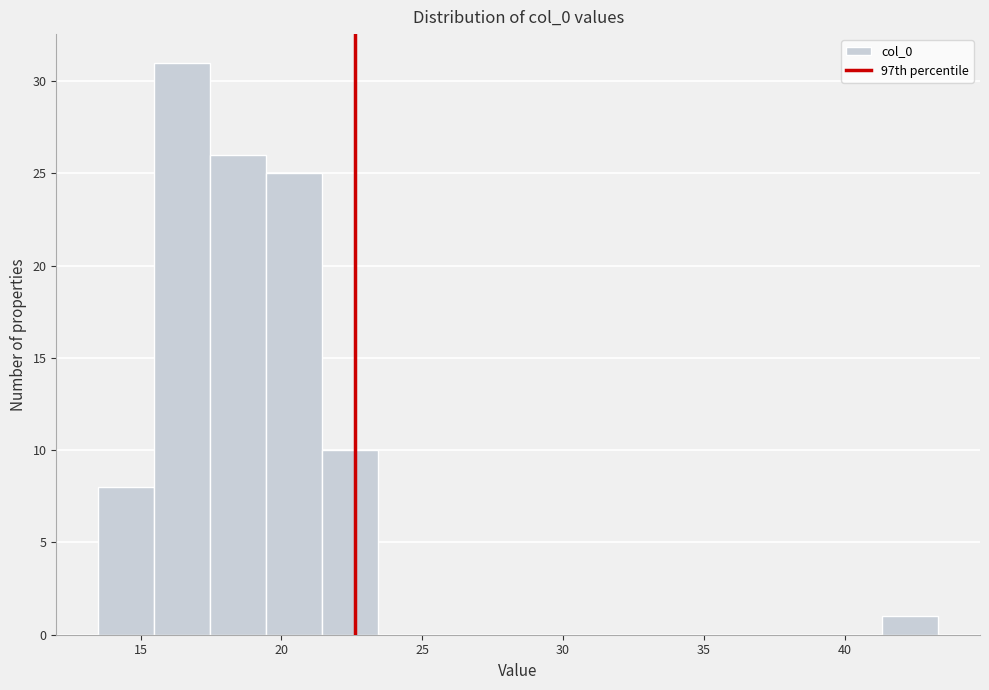

Around what value on the x-axis is the tallest bar? Give the approximate position of its centre, as read against the axis.

16.5